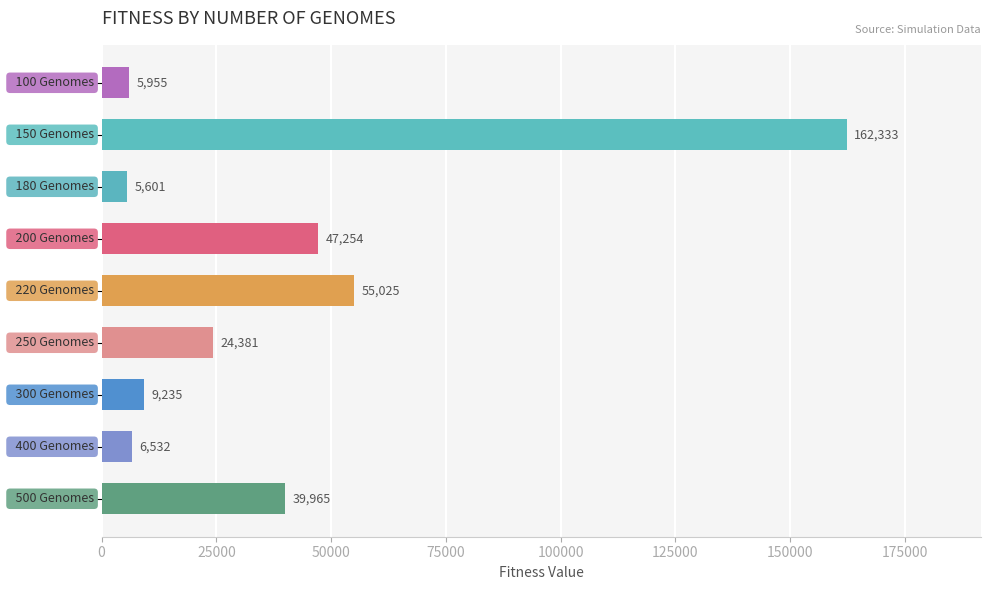

How many bars are there in total?

9